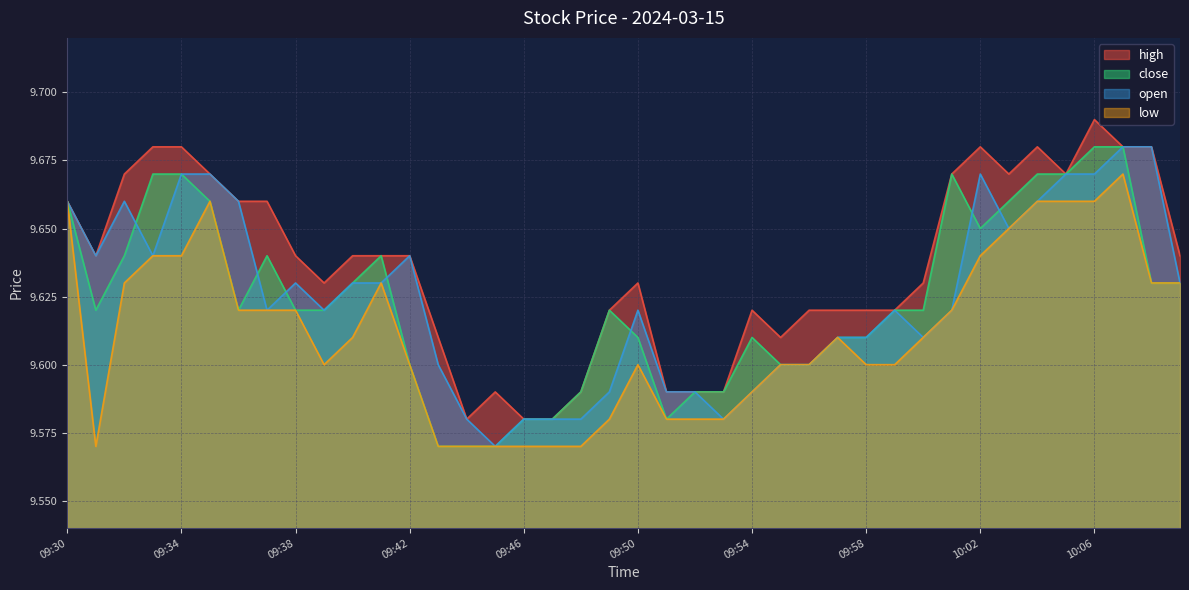

What is the label of the 10th point from the right?

10:00